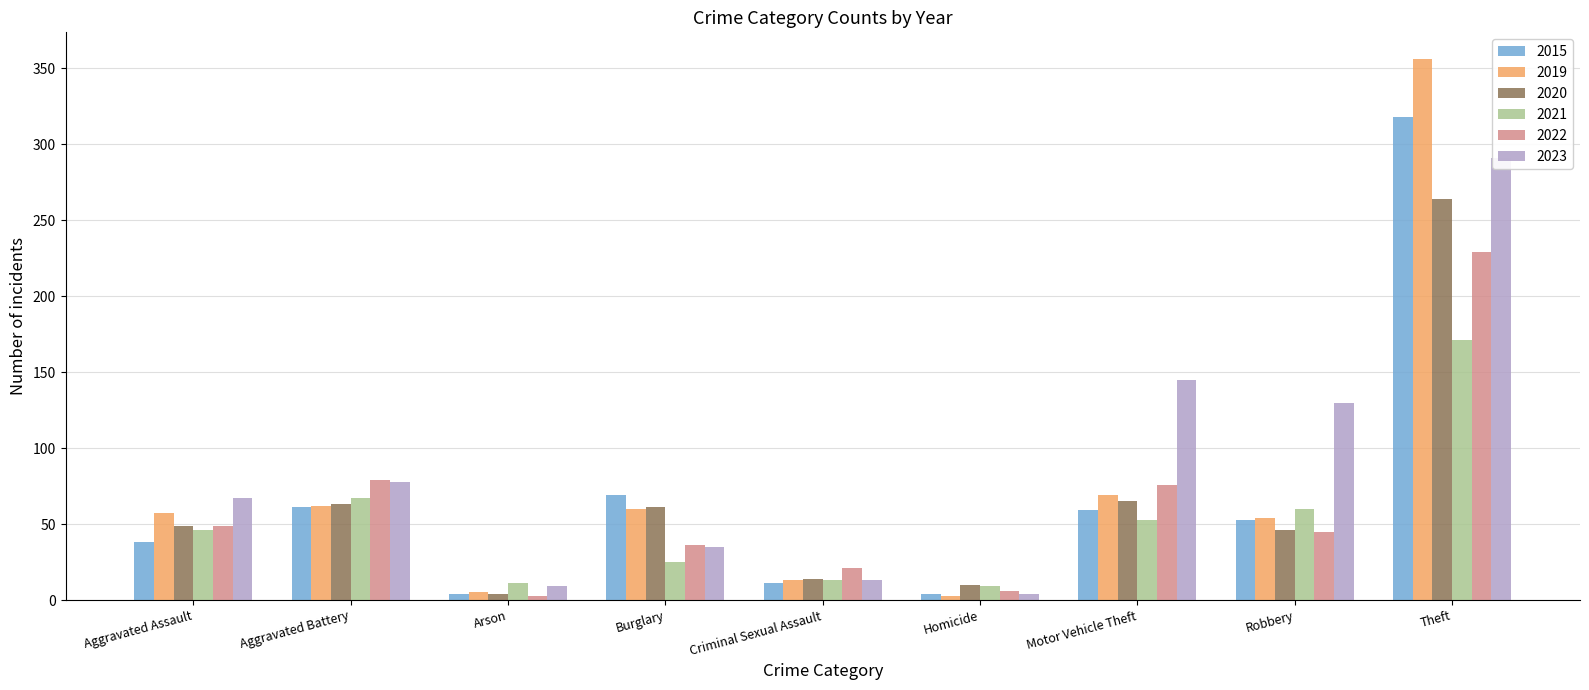

What is the total value across all series at Burglary?

286